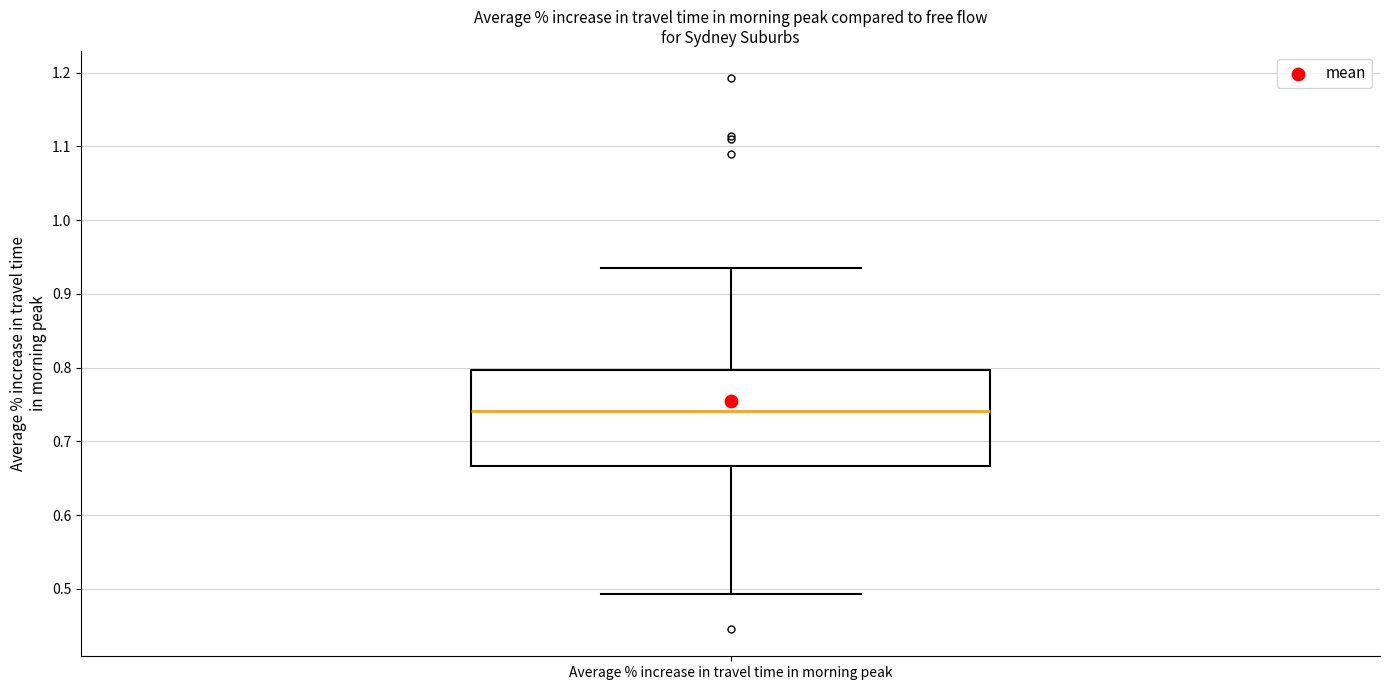

Where is the lower edge of the box for Average % increase in travel time in morning peak on the y-axis? The values are not printed on the chart, so give them approximately, as read against the axis.

0.67